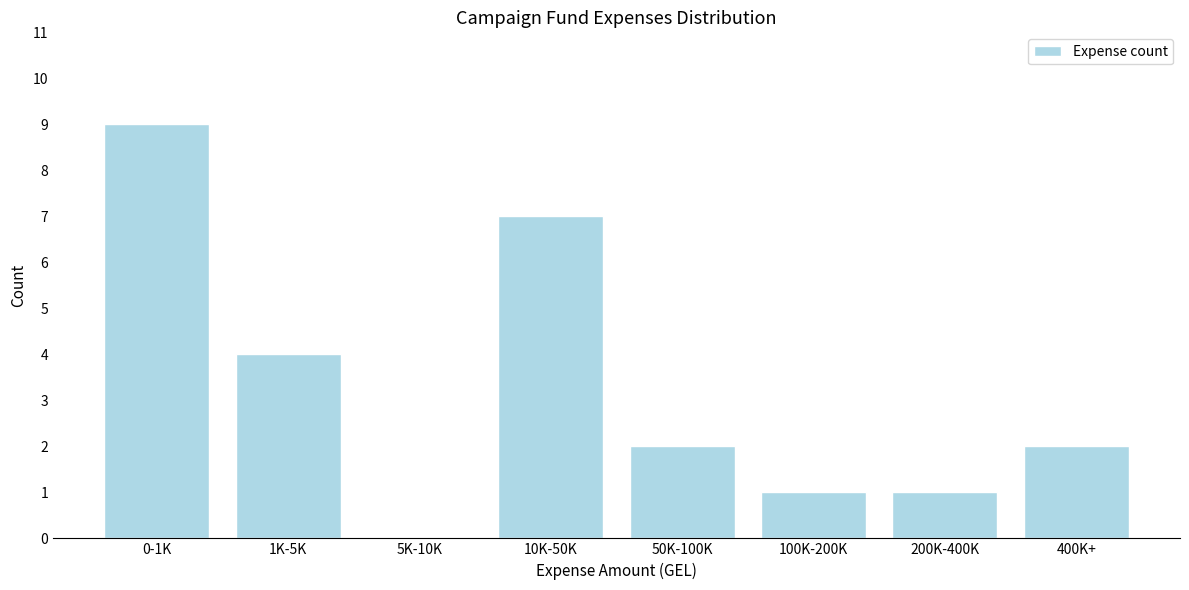

Reading left to right, list all the values displayed in this chart.

0-1K=9	1K-5K=4	5K-10K=0	10K-50K=7	50K-100K=2	100K-200K=1	200K-400K=1	400K+=2